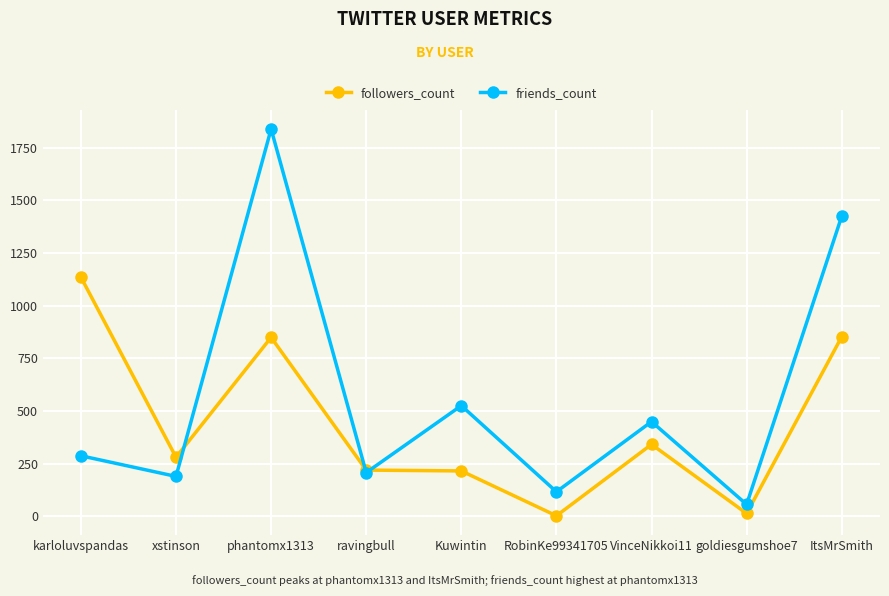

What is the label of the 1st point from the right?

ItsMrSmith